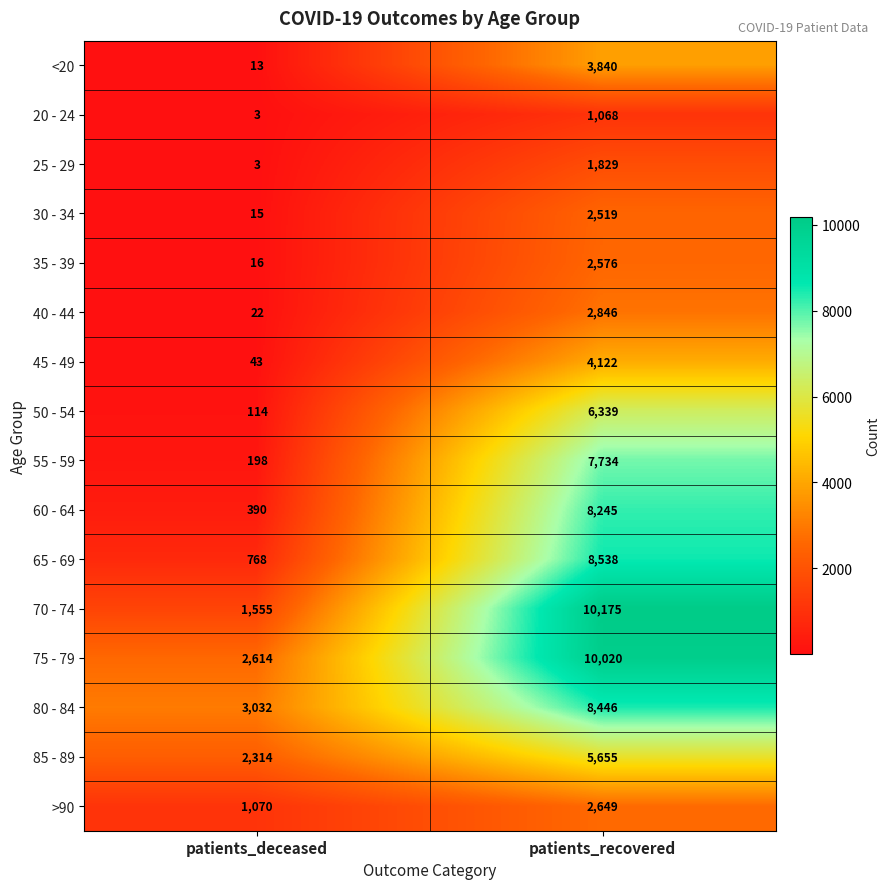

Between patients_deceased and patients_recovered, which series saw the biggest shift?

70 - 74